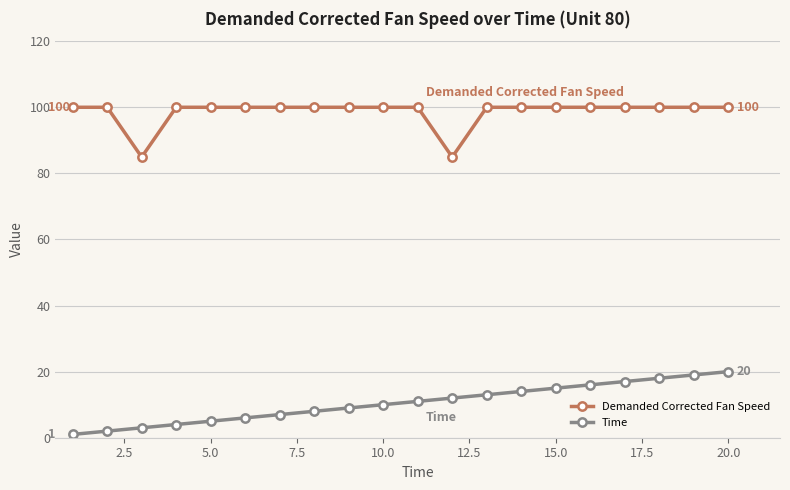

True or false: Demanded Corrected Fan Speed and Time intersect in this chart.

False